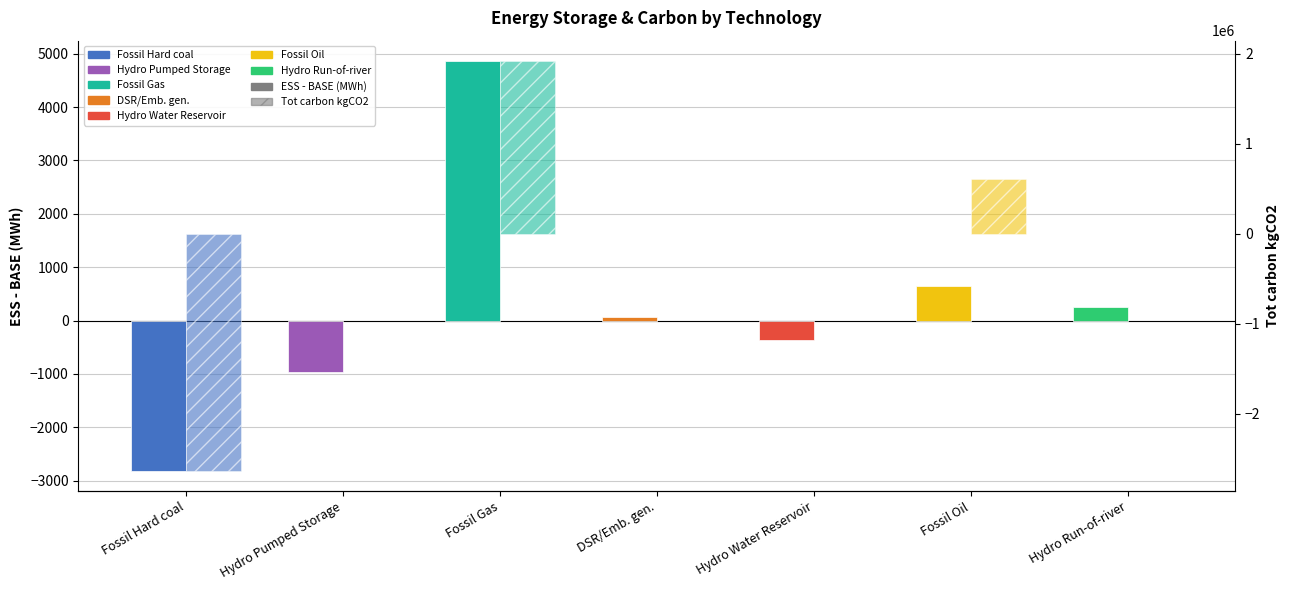

Rank the series by their maximum value, from lowest to highest.

ESS - BASE (MWh), Tot carbon kgCO2